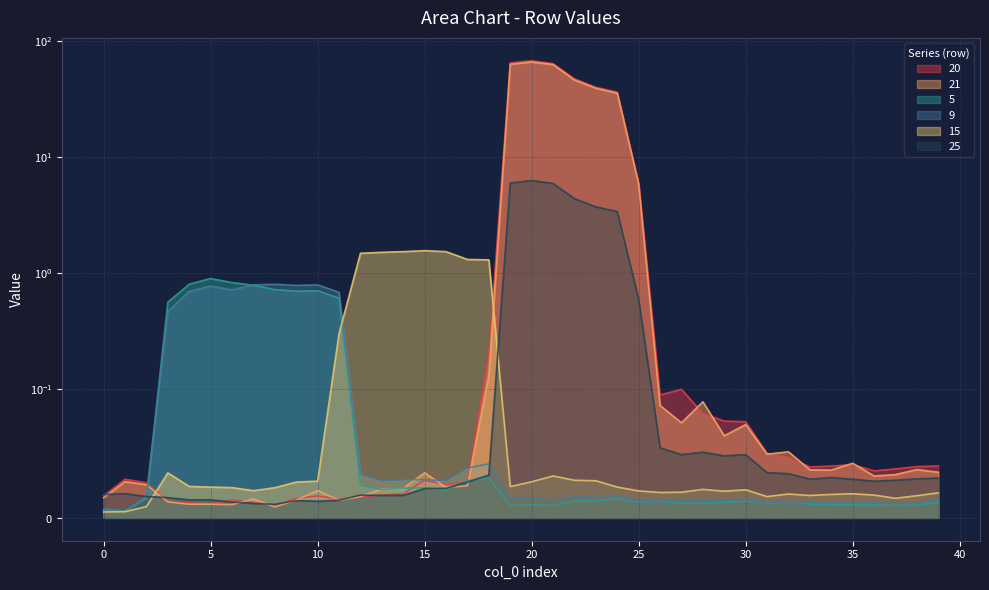

What is the value of the 15 point at the 15th from the left?

1.5